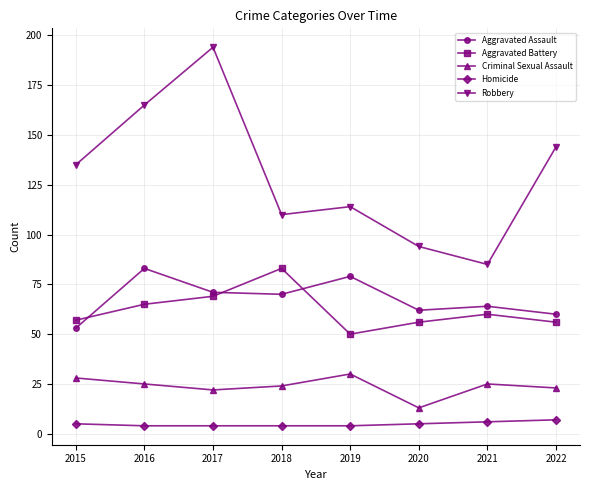

Which series has the largest total across all categories?

Robbery